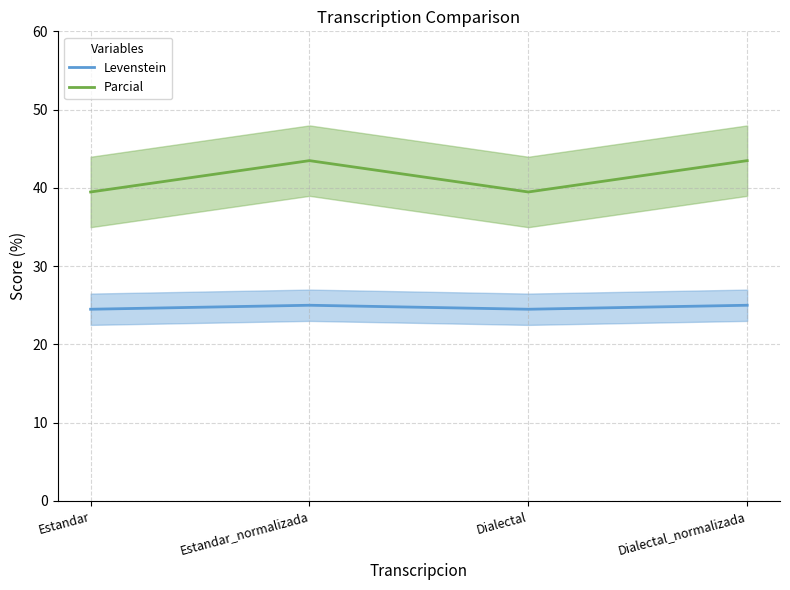

True or false: Parcial and Levenstein intersect in this chart.

False